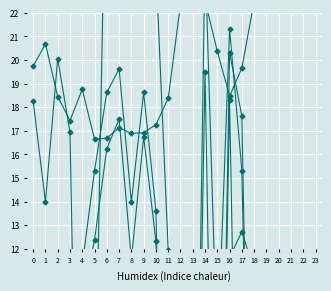

Count the number of categories in the chart.

24